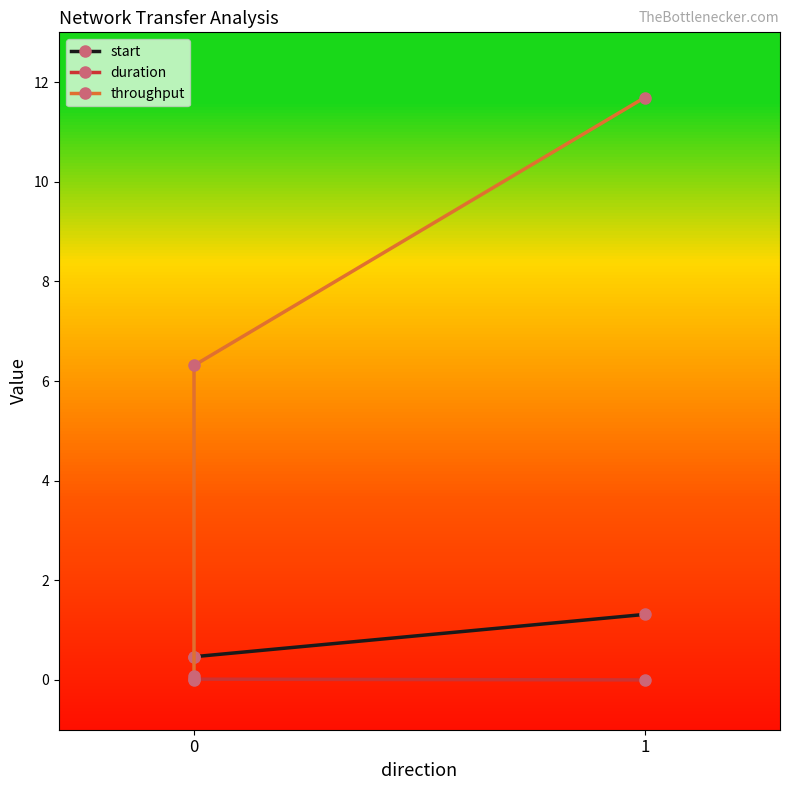

What is the total value across all series at 1?

13.0